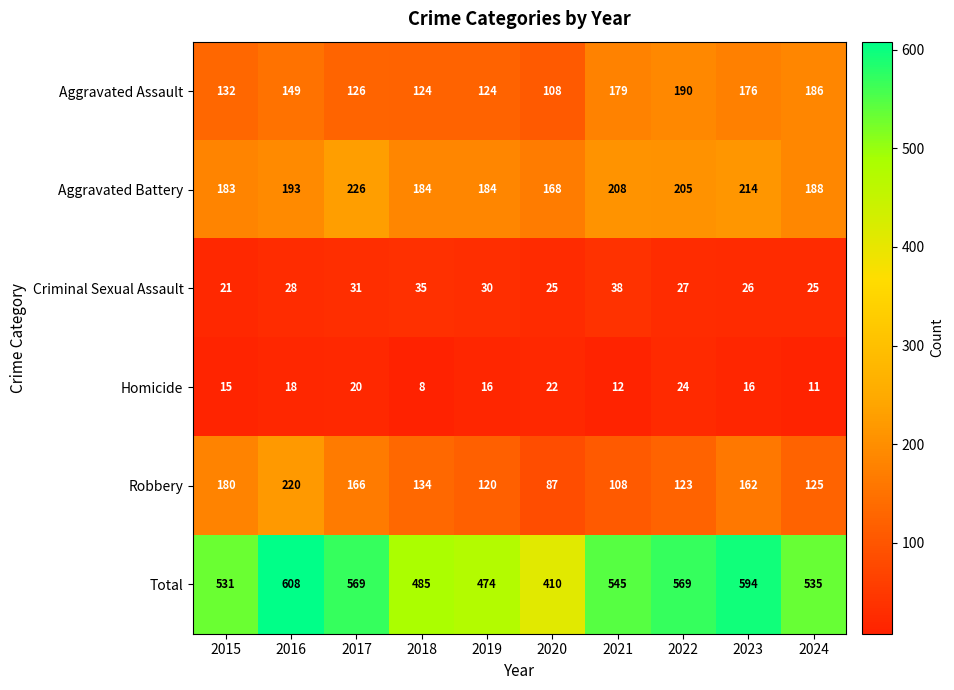

At which label does Homicide first exceed 16?

2016